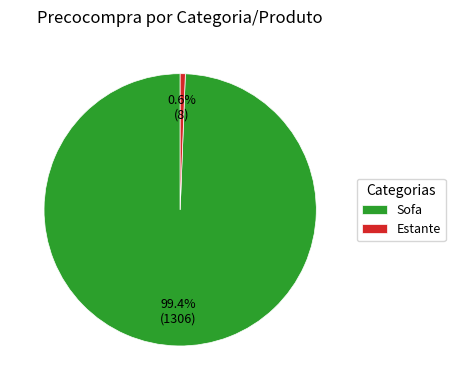

Combined, what portion of the pie is Estante and Sofa?

100.0%